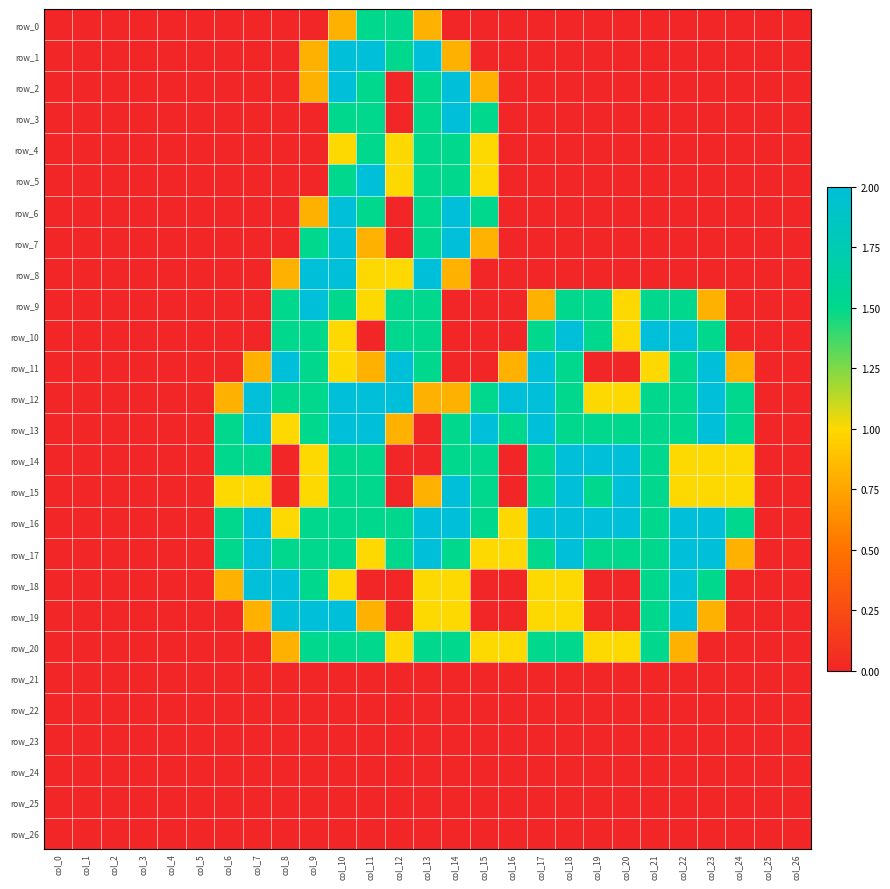

Reading left to right, extract all data points from this chart.

row_0: col_0=0.0	col_1=0.0	col_2=0.0	col_3=0.0	col_4=0.0	col_5=0.0	col_6=0.0	col_7=0.0	col_8=0.0	col_9=0.0	col_10=0.8	col_11=1.5	col_12=1.5	col_13=0.8	col_14=0.0	col_15=0.0	col_16=0.0	col_17=0.0	col_18=0.0	col_19=0.0	col_20=0.0	col_21=0.0	col_22=0.0	col_23=0.0	col_24=0.0	col_25=0.0	col_26=0.0
row_1: col_0=0.0	col_1=0.0	col_2=0.0	col_3=0.0	col_4=0.0	col_5=0.0	col_6=0.0	col_7=0.0	col_8=0.0	col_9=0.8	col_10=2.0	col_11=2.0	col_12=1.5	col_13=2.0	col_14=0.8	col_15=0.0	col_16=0.0	col_17=0.0	col_18=0.0	col_19=0.0	col_20=0.0	col_21=0.0	col_22=0.0	col_23=0.0	col_24=0.0	col_25=0.0	col_26=0.0
row_2: col_0=0.0	col_1=0.0	col_2=0.0	col_3=0.0	col_4=0.0	col_5=0.0	col_6=0.0	col_7=0.0	col_8=0.0	col_9=0.8	col_10=2.0	col_11=1.5	col_12=0.0	col_13=1.5	col_14=2.0	col_15=0.8	col_16=0.0	col_17=0.0	col_18=0.0	col_19=0.0	col_20=0.0	col_21=0.0	col_22=0.0	col_23=0.0	col_24=0.0	col_25=0.0	col_26=0.0
row_3: col_0=0.0	col_1=0.0	col_2=0.0	col_3=0.0	col_4=0.0	col_5=0.0	col_6=0.0	col_7=0.0	col_8=0.0	col_9=0.0	col_10=1.5	col_11=1.5	col_12=0.0	col_13=1.5	col_14=2.0	col_15=1.5	col_16=0.0	col_17=0.0	col_18=0.0	col_19=0.0	col_20=0.0	col_21=0.0	col_22=0.0	col_23=0.0	col_24=0.0	col_25=0.0	col_26=0.0
row_4: col_0=0.0	col_1=0.0	col_2=0.0	col_3=0.0	col_4=0.0	col_5=0.0	col_6=0.0	col_7=0.0	col_8=0.0	col_9=0.0	col_10=1.0	col_11=1.5	col_12=1.0	col_13=1.5	col_14=1.5	col_15=1.0	col_16=0.0	col_17=0.0	col_18=0.0	col_19=0.0	col_20=0.0	col_21=0.0	col_22=0.0	col_23=0.0	col_24=0.0	col_25=0.0	col_26=0.0
row_5: col_0=0.0	col_1=0.0	col_2=0.0	col_3=0.0	col_4=0.0	col_5=0.0	col_6=0.0	col_7=0.0	col_8=0.0	col_9=0.0	col_10=1.5	col_11=2.0	col_12=1.0	col_13=1.5	col_14=1.5	col_15=1.0	col_16=0.0	col_17=0.0	col_18=0.0	col_19=0.0	col_20=0.0	col_21=0.0	col_22=0.0	col_23=0.0	col_24=0.0	col_25=0.0	col_26=0.0
row_6: col_0=0.0	col_1=0.0	col_2=0.0	col_3=0.0	col_4=0.0	col_5=0.0	col_6=0.0	col_7=0.0	col_8=0.0	col_9=0.8	col_10=2.0	col_11=1.5	col_12=0.0	col_13=1.5	col_14=2.0	col_15=1.5	col_16=0.0	col_17=0.0	col_18=0.0	col_19=0.0	col_20=0.0	col_21=0.0	col_22=0.0	col_23=0.0	col_24=0.0	col_25=0.0	col_26=0.0
row_7: col_0=0.0	col_1=0.0	col_2=0.0	col_3=0.0	col_4=0.0	col_5=0.0	col_6=0.0	col_7=0.0	col_8=0.0	col_9=1.5	col_10=2.0	col_11=0.8	col_12=0.0	col_13=1.5	col_14=2.0	col_15=0.8	col_16=0.0	col_17=0.0	col_18=0.0	col_19=0.0	col_20=0.0	col_21=0.0	col_22=0.0	col_23=0.0	col_24=0.0	col_25=0.0	col_26=0.0
row_8: col_0=0.0	col_1=0.0	col_2=0.0	col_3=0.0	col_4=0.0	col_5=0.0	col_6=0.0	col_7=0.0	col_8=0.8	col_9=2.0	col_10=2.0	col_11=1.0	col_12=1.0	col_13=2.0	col_14=0.8	col_15=0.0	col_16=0.0	col_17=0.0	col_18=0.0	col_19=0.0	col_20=0.0	col_21=0.0	col_22=0.0	col_23=0.0	col_24=0.0	col_25=0.0	col_26=0.0
row_9: col_0=0.0	col_1=0.0	col_2=0.0	col_3=0.0	col_4=0.0	col_5=0.0	col_6=0.0	col_7=0.0	col_8=1.5	col_9=2.0	col_10=1.5	col_11=1.0	col_12=1.5	col_13=1.5	col_14=0.0	col_15=0.0	col_16=0.0	col_17=0.8	col_18=1.5	col_19=1.5	col_20=1.0	col_21=1.5	col_22=1.5	col_23=0.8	col_24=0.0	col_25=0.0	col_26=0.0
row_10: col_0=0.0	col_1=0.0	col_2=0.0	col_3=0.0	col_4=0.0	col_5=0.0	col_6=0.0	col_7=0.0	col_8=1.5	col_9=1.5	col_10=1.0	col_11=0.0	col_12=1.5	col_13=1.5	col_14=0.0	col_15=0.0	col_16=0.0	col_17=1.5	col_18=2.0	col_19=1.5	col_20=1.0	col_21=2.0	col_22=2.0	col_23=1.5	col_24=0.0	col_25=0.0	col_26=0.0
row_11: col_0=0.0	col_1=0.0	col_2=0.0	col_3=0.0	col_4=0.0	col_5=0.0	col_6=0.0	col_7=0.8	col_8=2.0	col_9=1.5	col_10=1.0	col_11=0.8	col_12=2.0	col_13=1.5	col_14=0.0	col_15=0.0	col_16=0.8	col_17=2.0	col_18=1.5	col_19=0.0	col_20=0.0	col_21=1.0	col_22=1.5	col_23=2.0	col_24=0.8	col_25=0.0	col_26=0.0
row_12: col_0=0.0	col_1=0.0	col_2=0.0	col_3=0.0	col_4=0.0	col_5=0.0	col_6=0.8	col_7=2.0	col_8=1.5	col_9=1.5	col_10=2.0	col_11=2.0	col_12=2.0	col_13=0.8	col_14=0.8	col_15=1.5	col_16=2.0	col_17=2.0	col_18=1.5	col_19=1.0	col_20=1.0	col_21=1.5	col_22=1.5	col_23=2.0	col_24=1.5	col_25=0.0	col_26=0.0
row_13: col_0=0.0	col_1=0.0	col_2=0.0	col_3=0.0	col_4=0.0	col_5=0.0	col_6=1.5	col_7=2.0	col_8=1.0	col_9=1.5	col_10=2.0	col_11=2.0	col_12=0.8	col_13=0.0	col_14=1.5	col_15=2.0	col_16=1.5	col_17=2.0	col_18=1.5	col_19=1.5	col_20=1.5	col_21=1.5	col_22=1.5	col_23=2.0	col_24=1.5	col_25=0.0	col_26=0.0
row_14: col_0=0.0	col_1=0.0	col_2=0.0	col_3=0.0	col_4=0.0	col_5=0.0	col_6=1.5	col_7=1.5	col_8=0.0	col_9=1.0	col_10=1.5	col_11=1.5	col_12=0.0	col_13=0.0	col_14=1.5	col_15=1.5	col_16=0.0	col_17=1.5	col_18=2.0	col_19=2.0	col_20=2.0	col_21=1.5	col_22=1.0	col_23=1.0	col_24=1.0	col_25=0.0	col_26=0.0
row_15: col_0=0.0	col_1=0.0	col_2=0.0	col_3=0.0	col_4=0.0	col_5=0.0	col_6=1.0	col_7=1.0	col_8=0.0	col_9=1.0	col_10=1.5	col_11=1.5	col_12=0.0	col_13=0.8	col_14=2.0	col_15=1.5	col_16=0.0	col_17=1.5	col_18=2.0	col_19=1.5	col_20=2.0	col_21=1.5	col_22=1.0	col_23=1.0	col_24=1.0	col_25=0.0	col_26=0.0
row_16: col_0=0.0	col_1=0.0	col_2=0.0	col_3=0.0	col_4=0.0	col_5=0.0	col_6=1.5	col_7=2.0	col_8=1.0	col_9=1.5	col_10=1.5	col_11=1.5	col_12=1.5	col_13=2.0	col_14=2.0	col_15=1.5	col_16=1.0	col_17=2.0	col_18=2.0	col_19=2.0	col_20=2.0	col_21=1.5	col_22=2.0	col_23=2.0	col_24=1.5	col_25=0.0	col_26=0.0
row_17: col_0=0.0	col_1=0.0	col_2=0.0	col_3=0.0	col_4=0.0	col_5=0.0	col_6=1.5	col_7=2.0	col_8=1.5	col_9=1.5	col_10=1.5	col_11=1.0	col_12=1.5	col_13=2.0	col_14=1.5	col_15=1.0	col_16=1.0	col_17=1.5	col_18=2.0	col_19=1.5	col_20=1.5	col_21=1.5	col_22=2.0	col_23=2.0	col_24=0.8	col_25=0.0	col_26=0.0
row_18: col_0=0.0	col_1=0.0	col_2=0.0	col_3=0.0	col_4=0.0	col_5=0.0	col_6=0.8	col_7=2.0	col_8=2.0	col_9=1.5	col_10=1.0	col_11=0.0	col_12=0.0	col_13=1.0	col_14=1.0	col_15=0.0	col_16=0.0	col_17=1.0	col_18=1.0	col_19=0.0	col_20=0.0	col_21=1.5	col_22=2.0	col_23=1.5	col_24=0.0	col_25=0.0	col_26=0.0
row_19: col_0=0.0	col_1=0.0	col_2=0.0	col_3=0.0	col_4=0.0	col_5=0.0	col_6=0.0	col_7=0.8	col_8=2.0	col_9=2.0	col_10=2.0	col_11=0.8	col_12=0.0	col_13=1.0	col_14=1.0	col_15=0.0	col_16=0.0	col_17=1.0	col_18=1.0	col_19=0.0	col_20=0.0	col_21=1.5	col_22=2.0	col_23=0.8	col_24=0.0	col_25=0.0	col_26=0.0
row_20: col_0=0.0	col_1=0.0	col_2=0.0	col_3=0.0	col_4=0.0	col_5=0.0	col_6=0.0	col_7=0.0	col_8=0.8	col_9=1.5	col_10=1.5	col_11=1.5	col_12=1.0	col_13=1.5	col_14=1.5	col_15=1.0	col_16=1.0	col_17=1.5	col_18=1.5	col_19=1.0	col_20=1.0	col_21=1.5	col_22=0.8	col_23=0.0	col_24=0.0	col_25=0.0	col_26=0.0
row_21: col_0=0.0	col_1=0.0	col_2=0.0	col_3=0.0	col_4=0.0	col_5=0.0	col_6=0.0	col_7=0.0	col_8=0.0	col_9=0.0	col_10=0.0	col_11=0.0	col_12=0.0	col_13=0.0	col_14=0.0	col_15=0.0	col_16=0.0	col_17=0.0	col_18=0.0	col_19=0.0	col_20=0.0	col_21=0.0	col_22=0.0	col_23=0.0	col_24=0.0	col_25=0.0	col_26=0.0
row_22: col_0=0.0	col_1=0.0	col_2=0.0	col_3=0.0	col_4=0.0	col_5=0.0	col_6=0.0	col_7=0.0	col_8=0.0	col_9=0.0	col_10=0.0	col_11=0.0	col_12=0.0	col_13=0.0	col_14=0.0	col_15=0.0	col_16=0.0	col_17=0.0	col_18=0.0	col_19=0.0	col_20=0.0	col_21=0.0	col_22=0.0	col_23=0.0	col_24=0.0	col_25=0.0	col_26=0.0
row_23: col_0=0.0	col_1=0.0	col_2=0.0	col_3=0.0	col_4=0.0	col_5=0.0	col_6=0.0	col_7=0.0	col_8=0.0	col_9=0.0	col_10=0.0	col_11=0.0	col_12=0.0	col_13=0.0	col_14=0.0	col_15=0.0	col_16=0.0	col_17=0.0	col_18=0.0	col_19=0.0	col_20=0.0	col_21=0.0	col_22=0.0	col_23=0.0	col_24=0.0	col_25=0.0	col_26=0.0
row_24: col_0=0.0	col_1=0.0	col_2=0.0	col_3=0.0	col_4=0.0	col_5=0.0	col_6=0.0	col_7=0.0	col_8=0.0	col_9=0.0	col_10=0.0	col_11=0.0	col_12=0.0	col_13=0.0	col_14=0.0	col_15=0.0	col_16=0.0	col_17=0.0	col_18=0.0	col_19=0.0	col_20=0.0	col_21=0.0	col_22=0.0	col_23=0.0	col_24=0.0	col_25=0.0	col_26=0.0
row_25: col_0=0.0	col_1=0.0	col_2=0.0	col_3=0.0	col_4=0.0	col_5=0.0	col_6=0.0	col_7=0.0	col_8=0.0	col_9=0.0	col_10=0.0	col_11=0.0	col_12=0.0	col_13=0.0	col_14=0.0	col_15=0.0	col_16=0.0	col_17=0.0	col_18=0.0	col_19=0.0	col_20=0.0	col_21=0.0	col_22=0.0	col_23=0.0	col_24=0.0	col_25=0.0	col_26=0.0
row_26: col_0=0.0	col_1=0.0	col_2=0.0	col_3=0.0	col_4=0.0	col_5=0.0	col_6=0.0	col_7=0.0	col_8=0.0	col_9=0.0	col_10=0.0	col_11=0.0	col_12=0.0	col_13=0.0	col_14=0.0	col_15=0.0	col_16=0.0	col_17=0.0	col_18=0.0	col_19=0.0	col_20=0.0	col_21=0.0	col_22=0.0	col_23=0.0	col_24=0.0	col_25=0.0	col_26=0.0